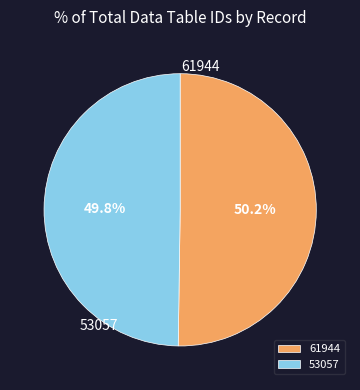

How many slices are in this pie chart?

2